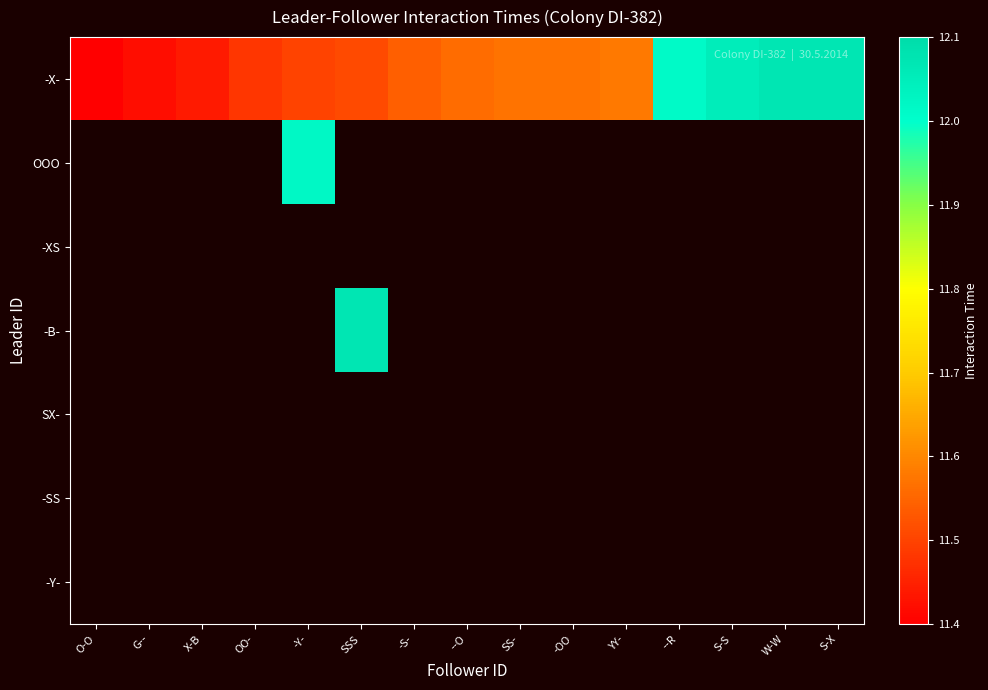

At how many categories does at least one series exceed 9?

15